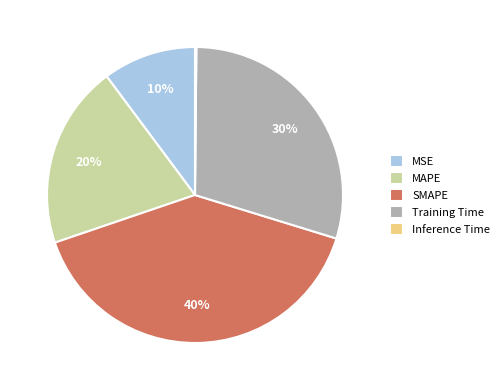

Does any single category account for the majority?

No